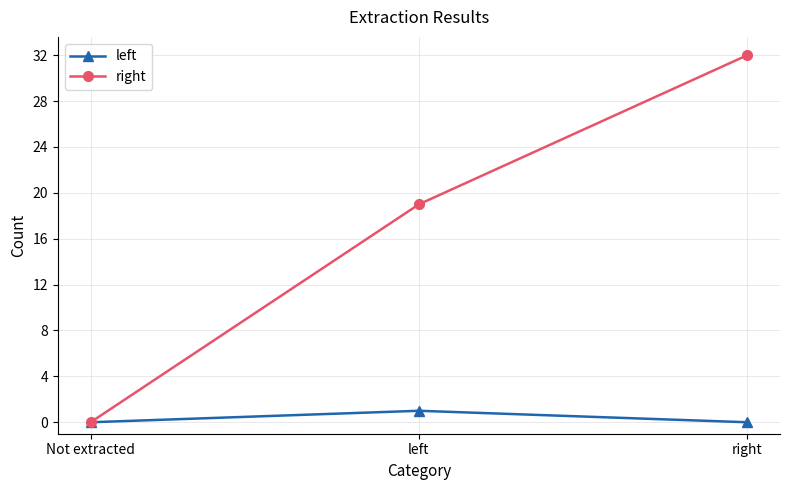

Does the chart display data point markers on the line(s)?

Yes